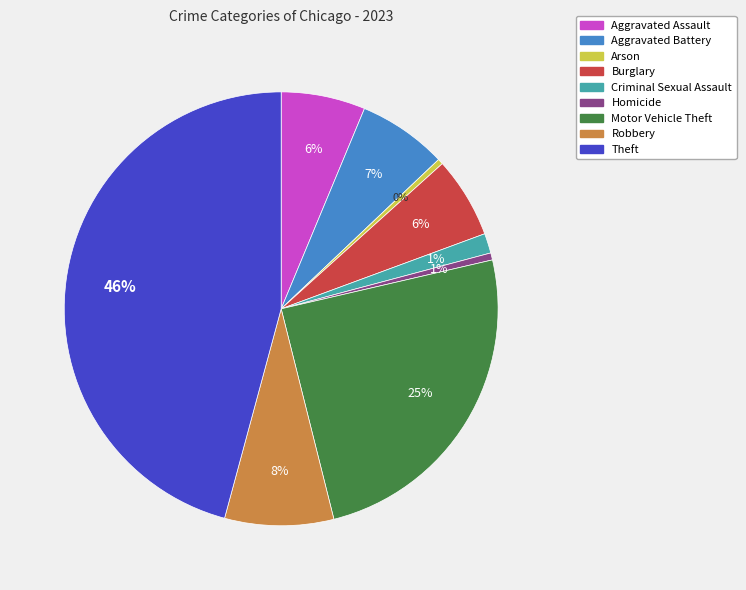

What is the largest slice in the pie chart?

Theft